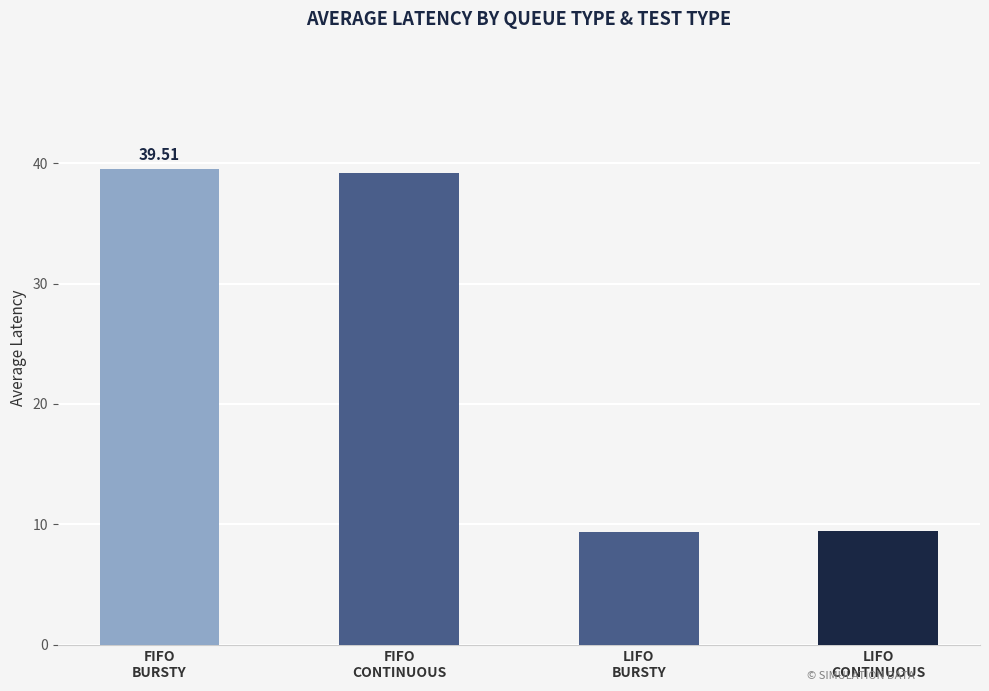

What is the difference between the maximum and minimum values?

30.2